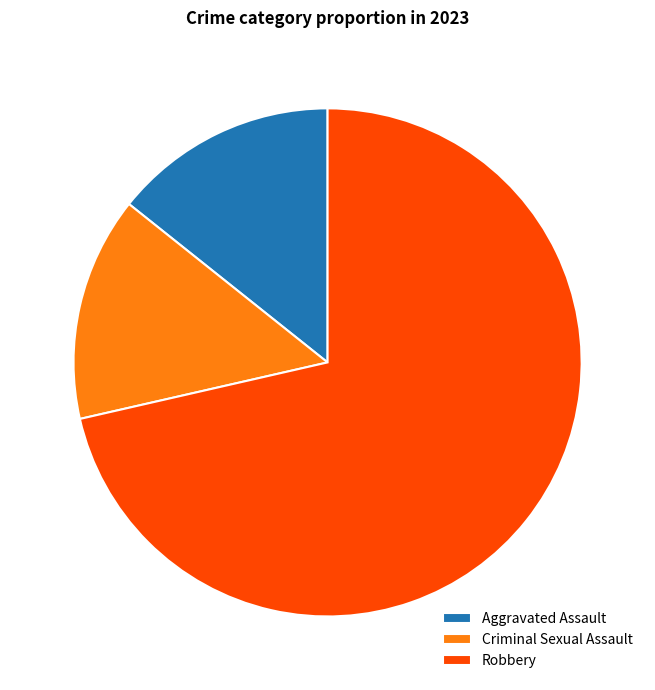

Is there a majority slice in this chart?

Yes